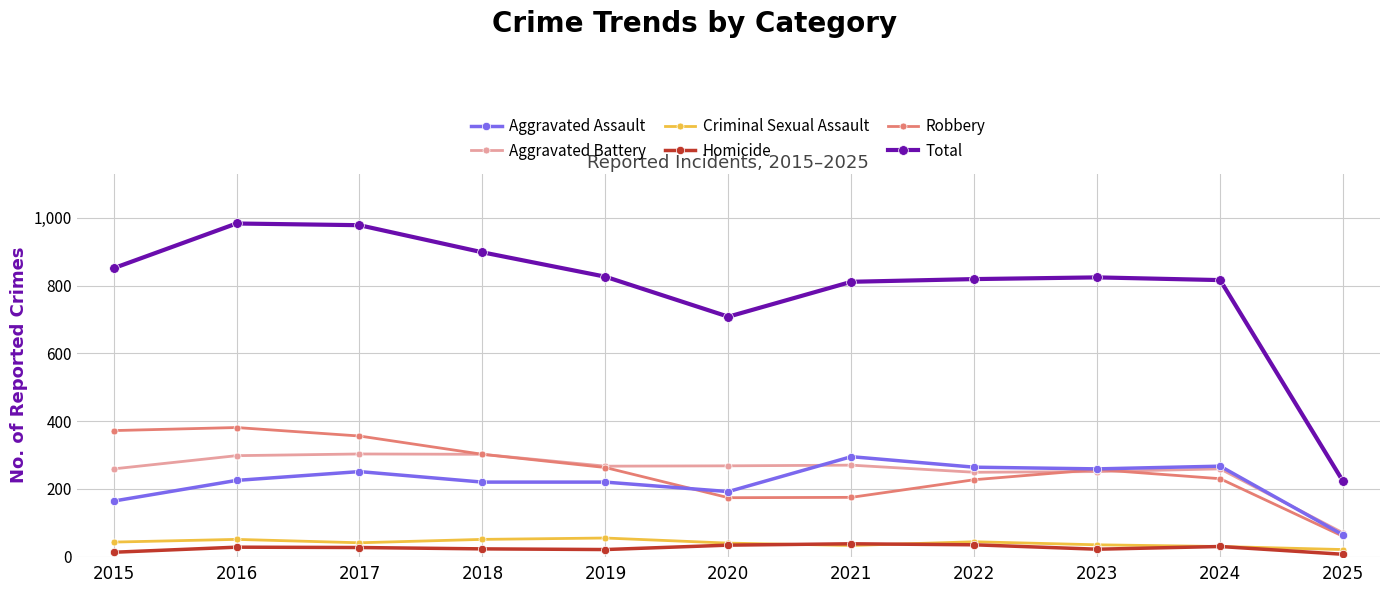

At which label does Total reach its minimum?

2025